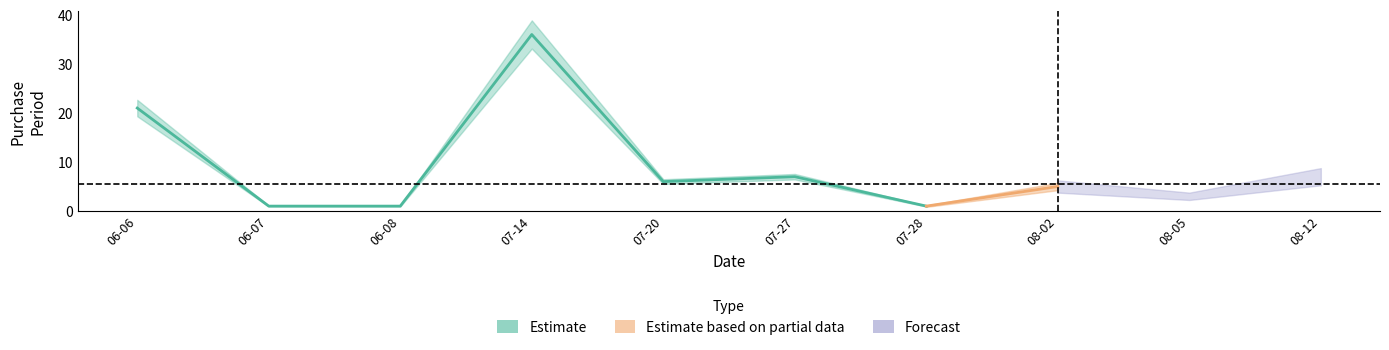

Which label corresponds to the smallest value in the chart?

2017-06-07